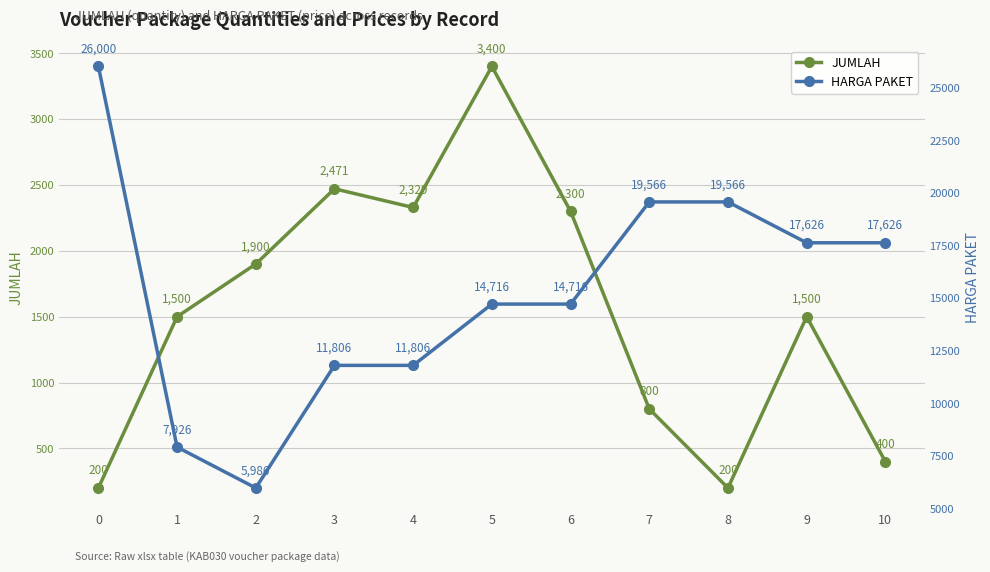

Reading left to right, what are all the values shown in this chart?

JUMLAH: 200	1500	1900	2471	2329	3400	2300	800	200	1500	400
HARGA PAKET: 26000	7926	5986	11806	11806	14716	14716	19566	19566	17626	17626